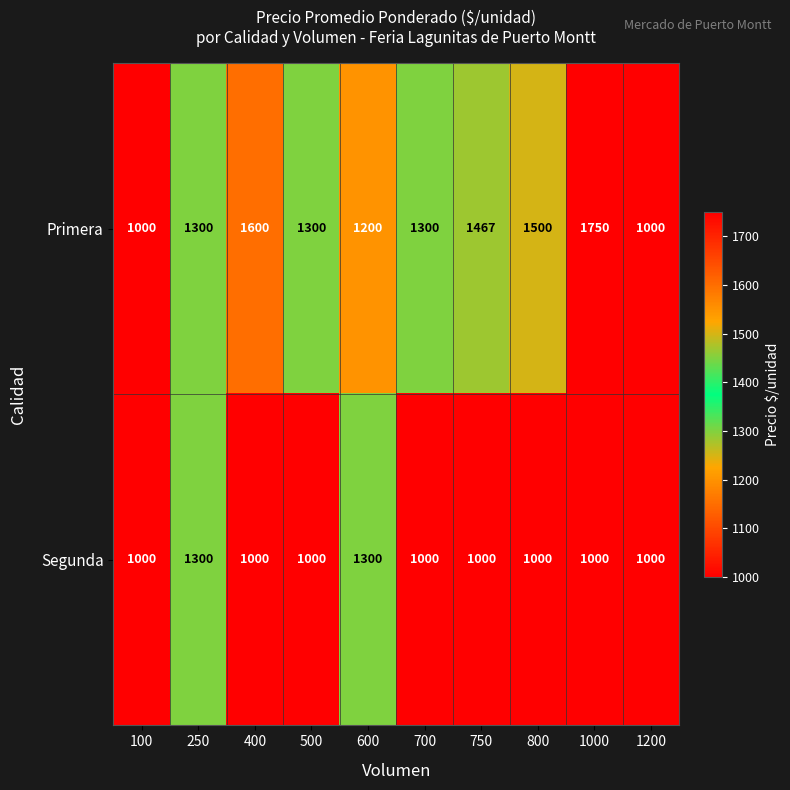

What is the sum of the Segunda values at 700 and 100?

2000